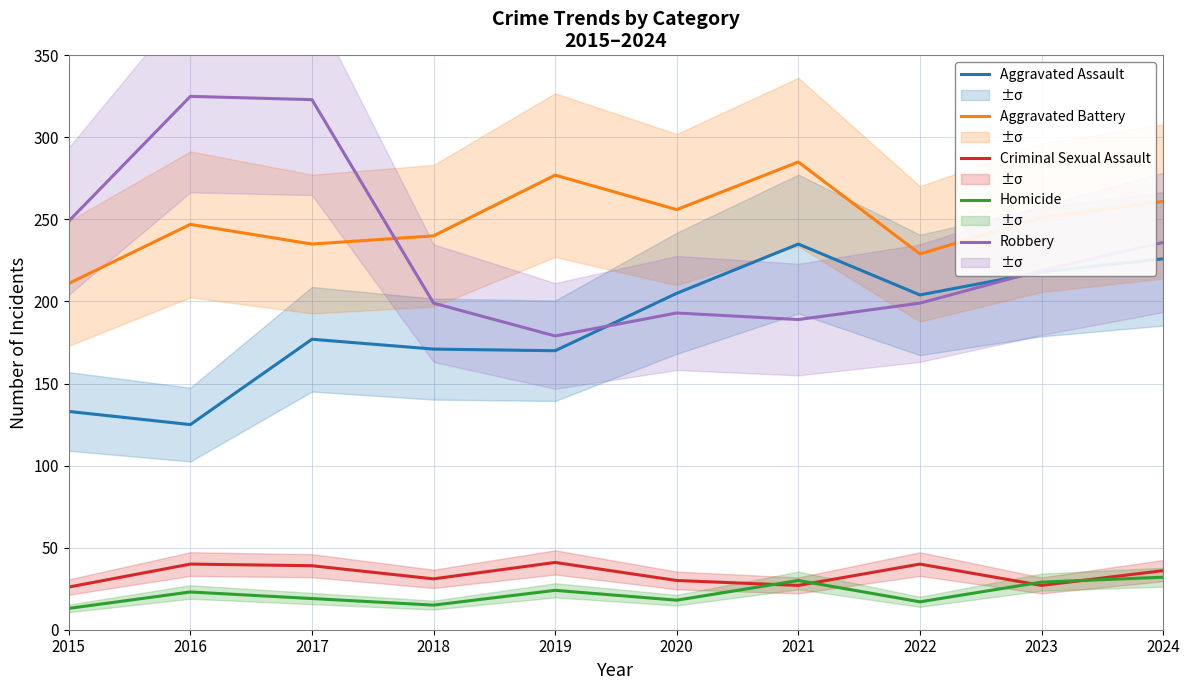

What is the sum of all Aggravated Assault values?

1864